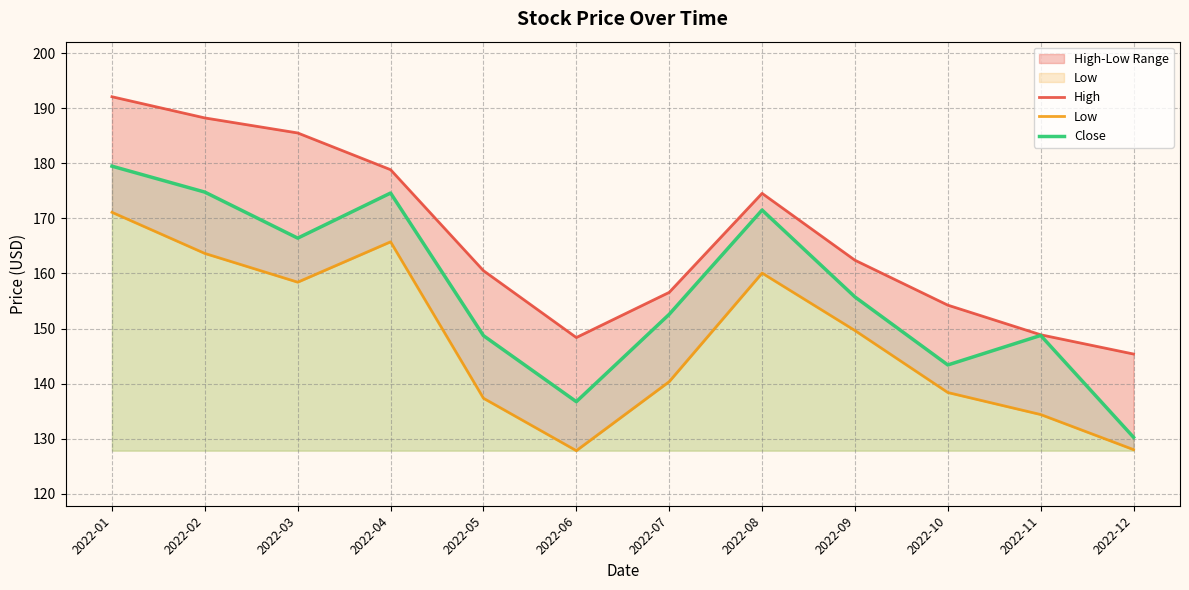

At which label does Close reach its minimum?

2022-12